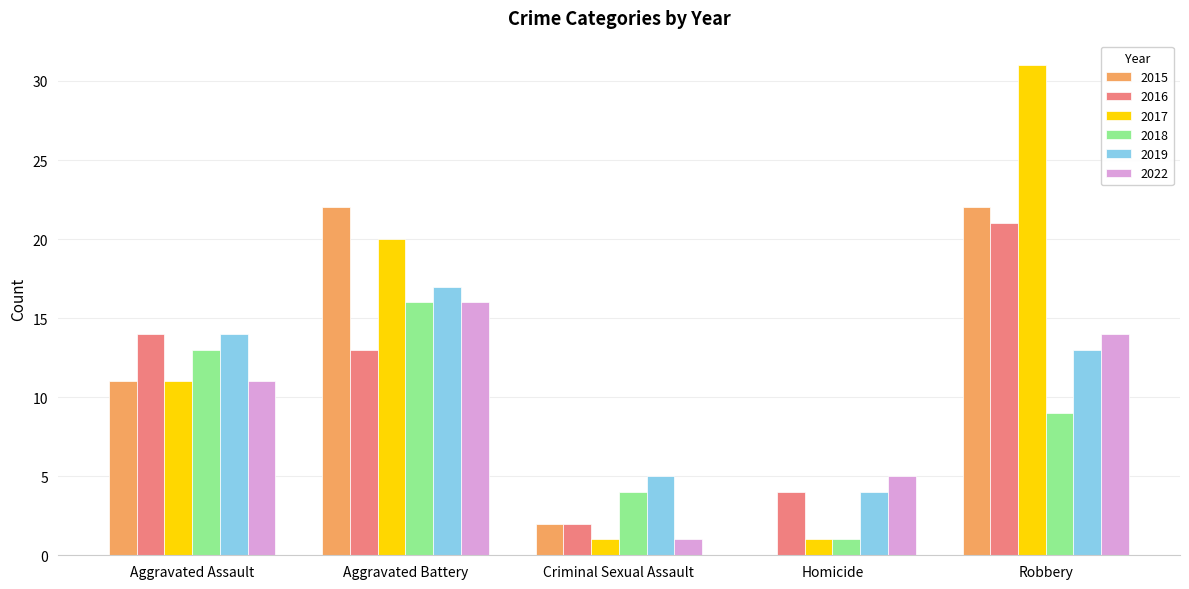

What is the maximum value for 2019?

17